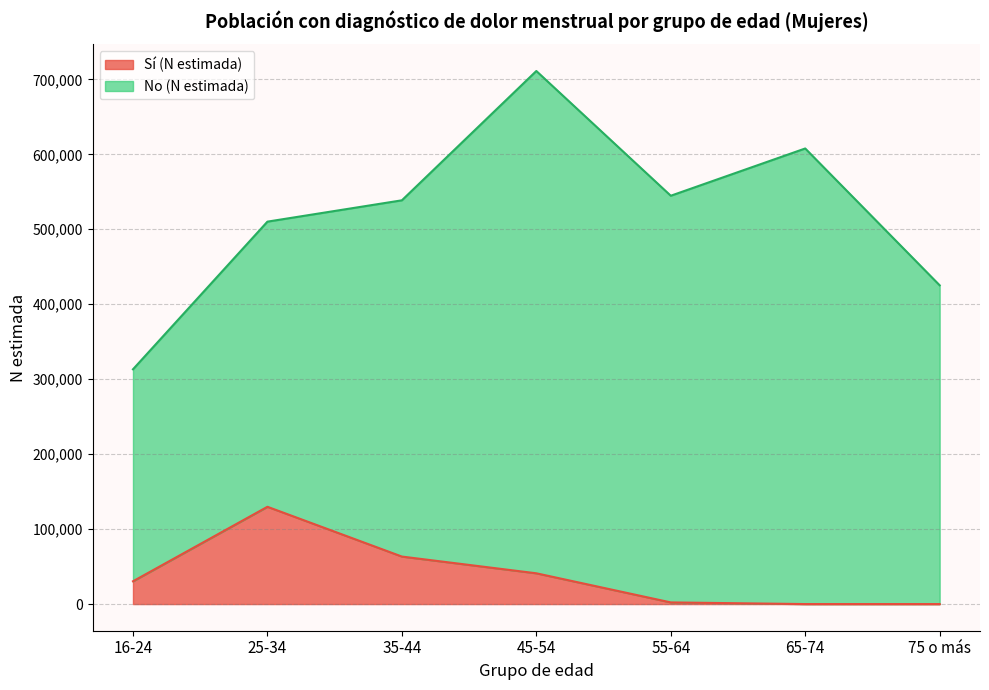

Is it true that the value at 16-24 is 30408?

True